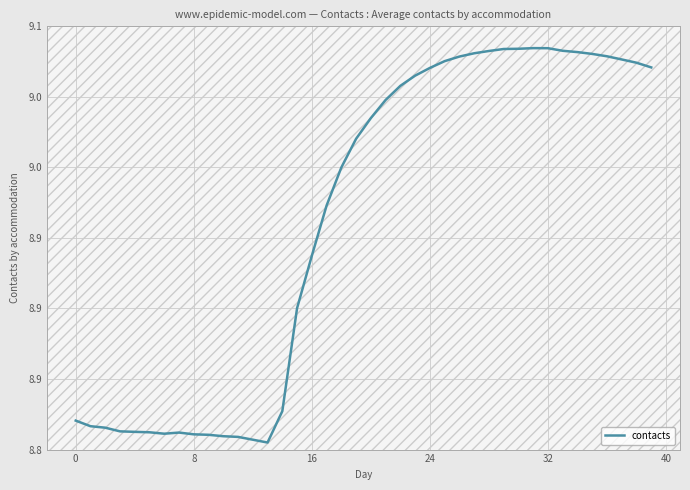

True or false: there are more than 2 points higher than both neighbors.

False